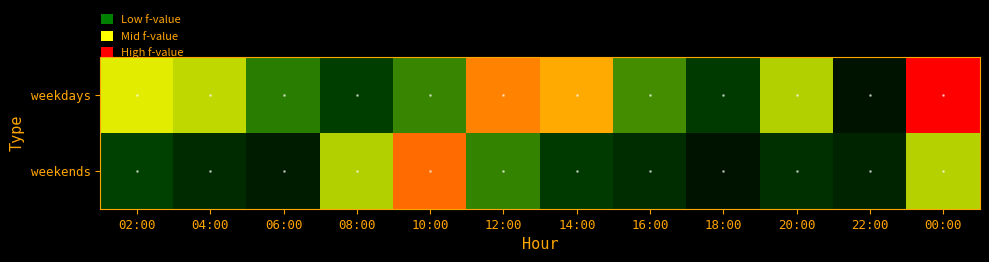

What is the spread (max minus min) of values at 12:00?

2.6